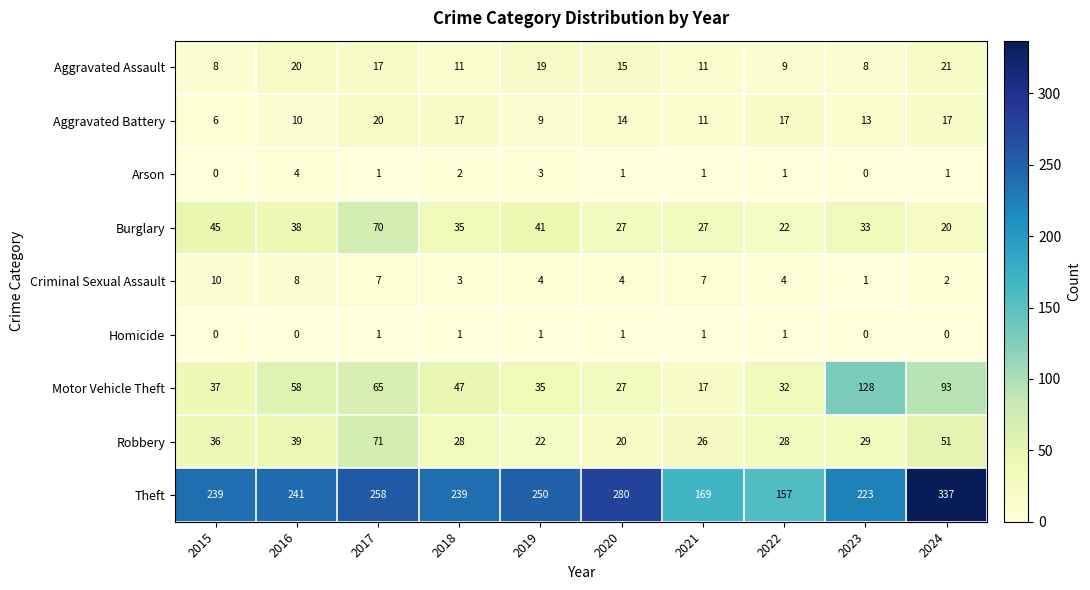

What is the difference between the highest and lowest values at 2018?

238